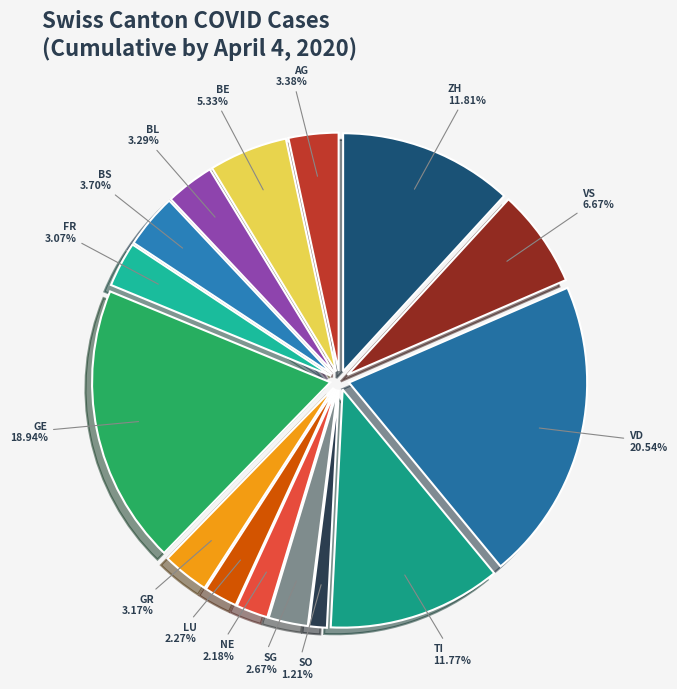

What percentage is the BS slice, to the nearest percent?

4%